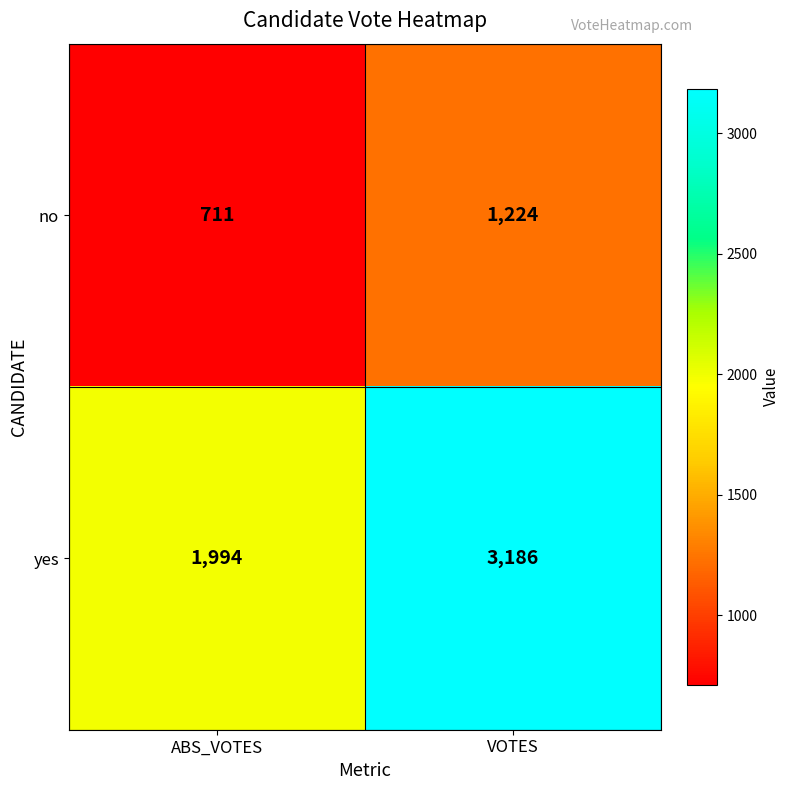

What is the minimum value shown in the chart?

711